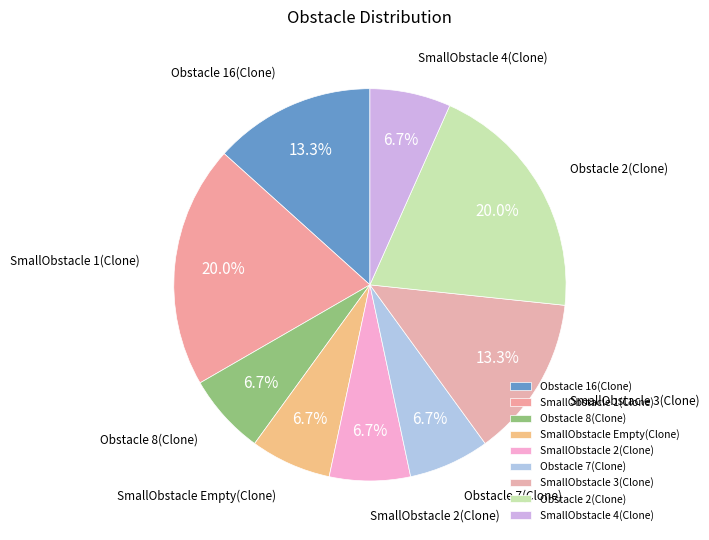

True or false: SmallObstacle 1(Clone) accounts for 10% of the total.

False